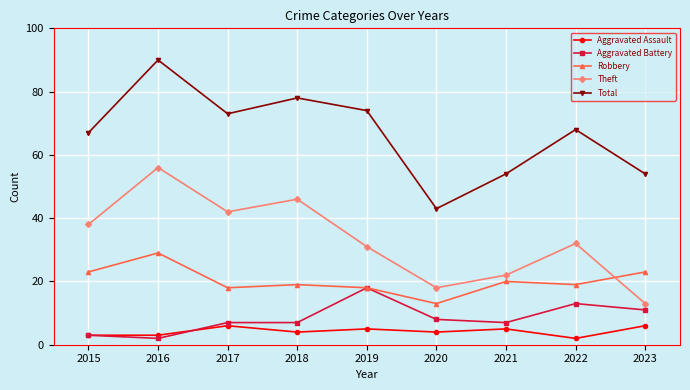

Reading left to right, what are all the values shown in this chart?

Aggravated Assault: 3	3	6	4	5	4	5	2	6
Aggravated Battery: 3	2	7	7	18	8	7	13	11
Robbery: 23	29	18	19	18	13	20	19	23
Theft: 38	56	42	46	31	18	22	32	13
Total: 67	90	73	78	74	43	54	68	54